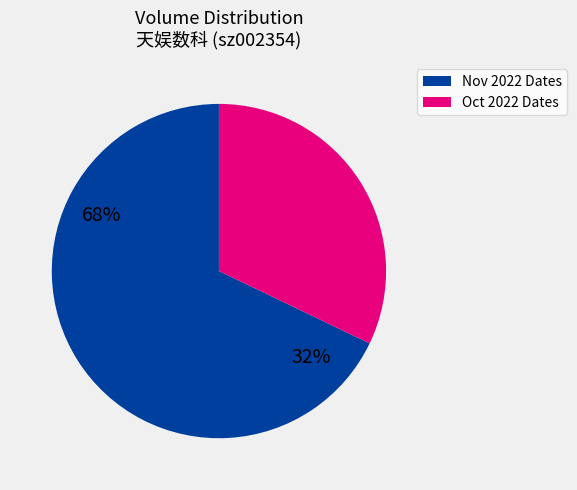

Is there a majority slice in this chart?

Yes